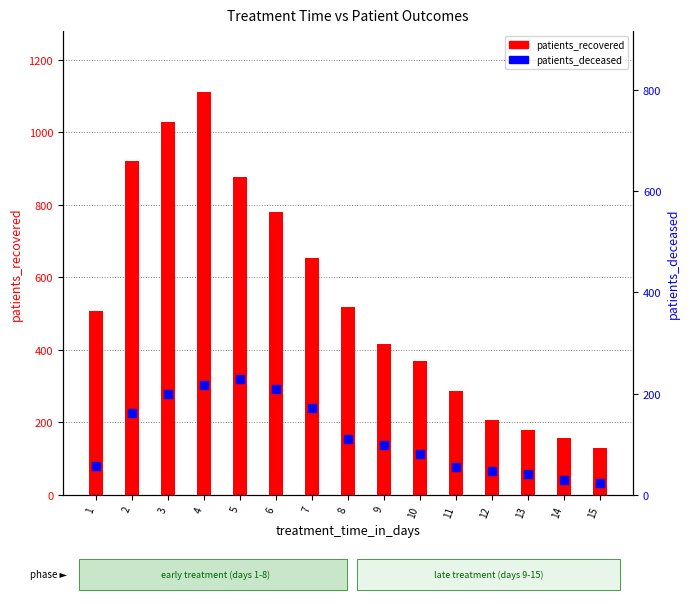

What is the total value across all series at 1?

563